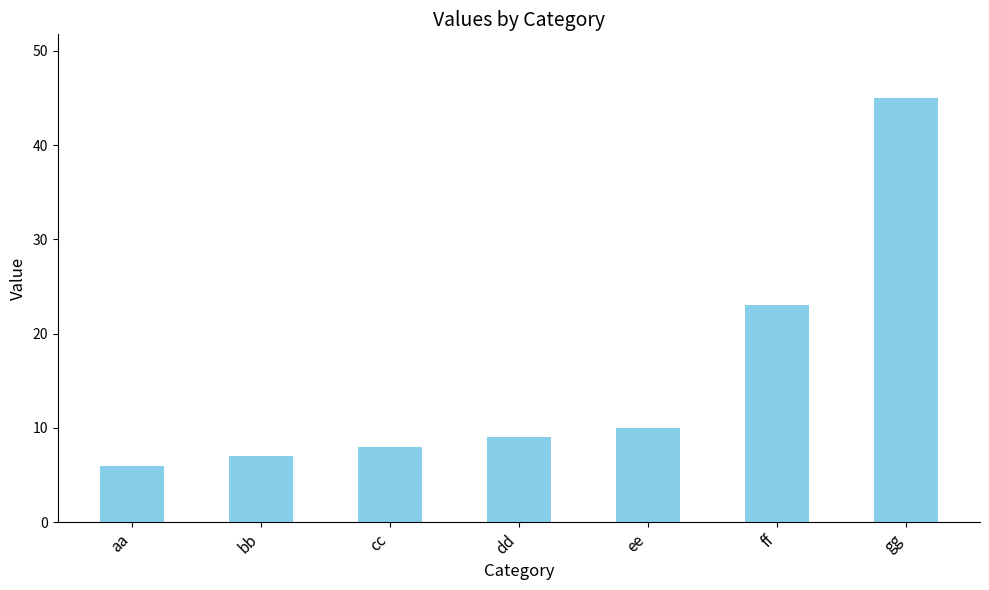

What position from the right is ee?

3